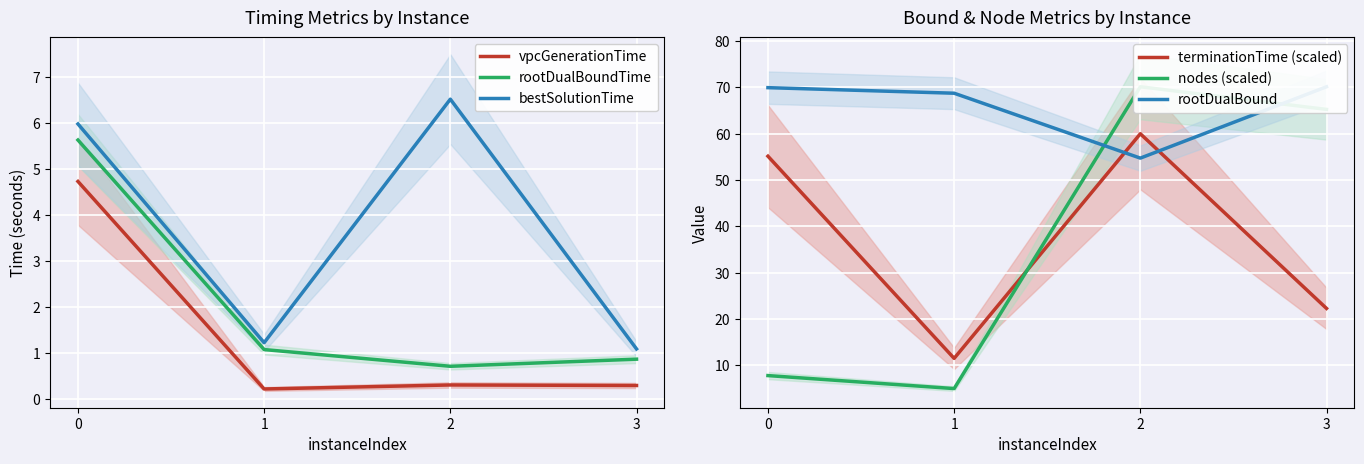

At how many categories does at least one series exceed 3?

4